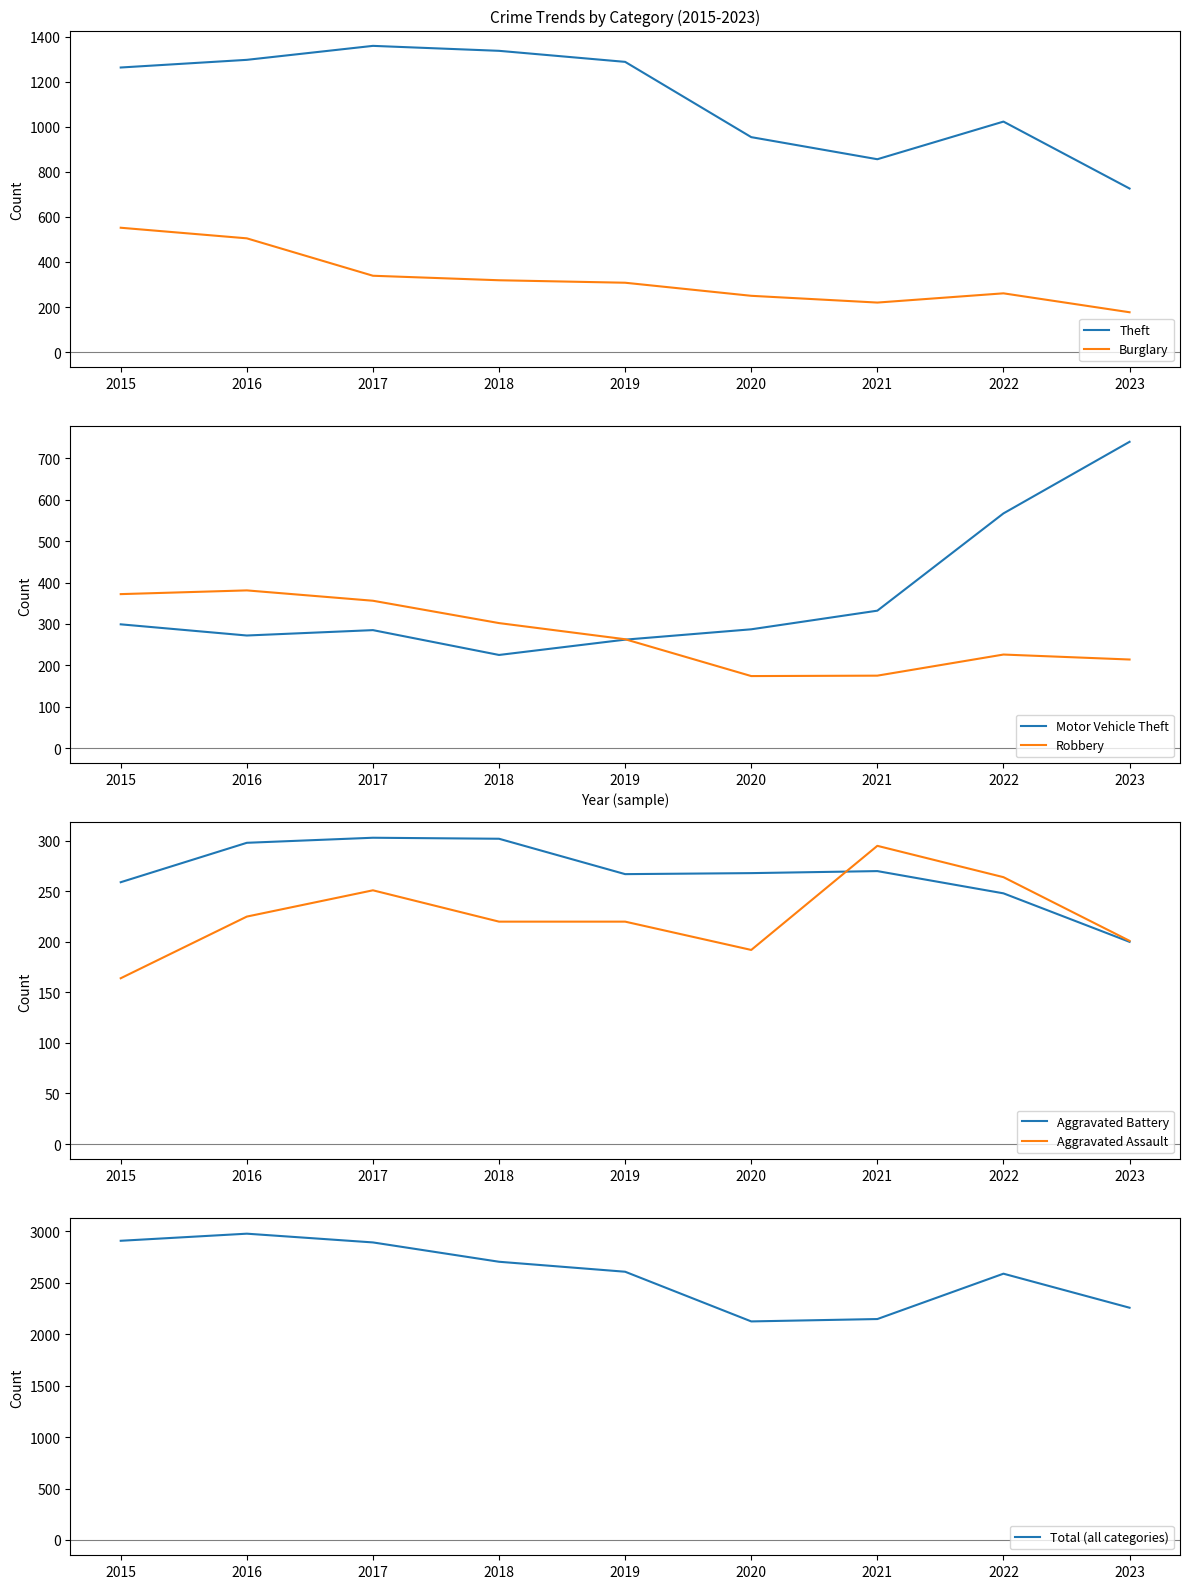

Where is Aggravated Assault nearest to the value 229?

2016